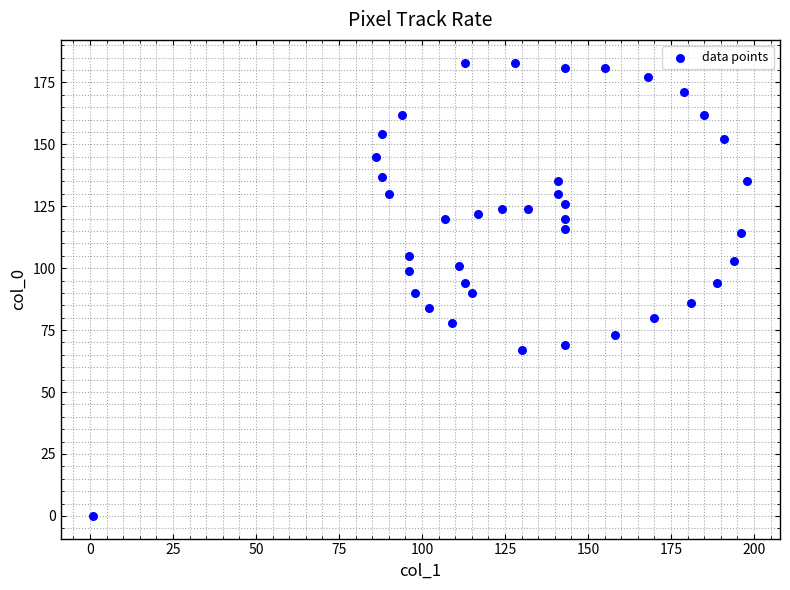

What is the range of X values (max minus min)?

197